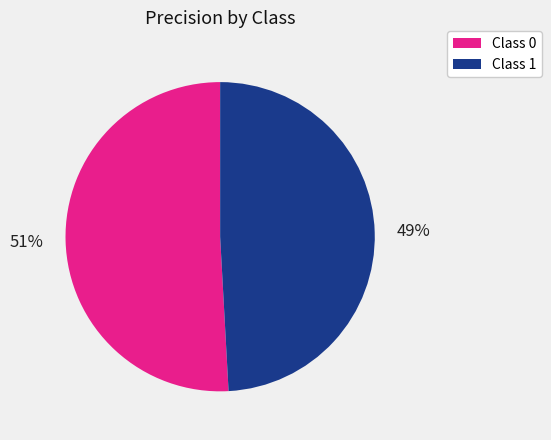

To the nearest percent, what is the difference between the largest and smallest slice percentages?

2%